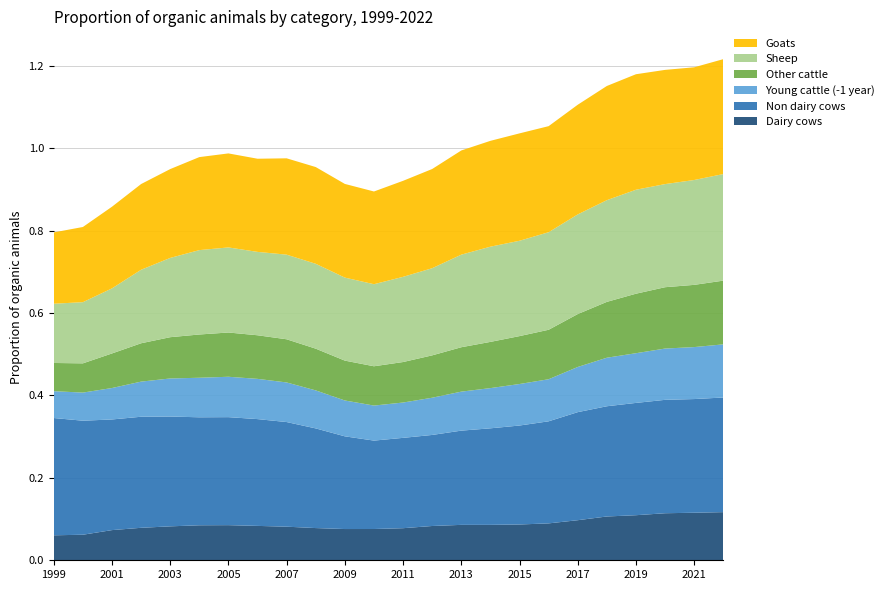

Reading left to right, transcribe all the data shown in this chart.

Dairy cows: 0.1	0.1	0.1	0.1	0.1	0.1	0.1	0.1	0.1	0.1	0.1	0.1	0.1	0.1	0.1	0.1	0.1	0.1	0.1	0.1	0.1	0.1	0.1	0.1
Non dairy cows: 0.3	0.3	0.3	0.3	0.3	0.3	0.3	0.3	0.3	0.2	0.2	0.2	0.2	0.2	0.2	0.2	0.2	0.2	0.3	0.3	0.3	0.3	0.3	0.3
Young cattle (-1 year): 0.1	0.1	0.1	0.1	0.1	0.1	0.1	0.1	0.1	0.1	0.1	0.1	0.1	0.1	0.1	0.1	0.1	0.1	0.1	0.1	0.1	0.1	0.1	0.1
Other cattle: 0.1	0.1	0.1	0.1	0.1	0.1	0.1	0.1	0.1	0.1	0.1	0.1	0.1	0.1	0.1	0.1	0.1	0.1	0.1	0.1	0.1	0.1	0.2	0.2
Sheep: 0.1	0.1	0.2	0.2	0.2	0.2	0.2	0.2	0.2	0.2	0.2	0.2	0.2	0.2	0.2	0.2	0.2	0.2	0.2	0.2	0.3	0.3	0.3	0.3
Goats: 0.2	0.2	0.2	0.2	0.2	0.2	0.2	0.2	0.2	0.2	0.2	0.2	0.2	0.2	0.3	0.3	0.3	0.3	0.3	0.3	0.3	0.3	0.3	0.3